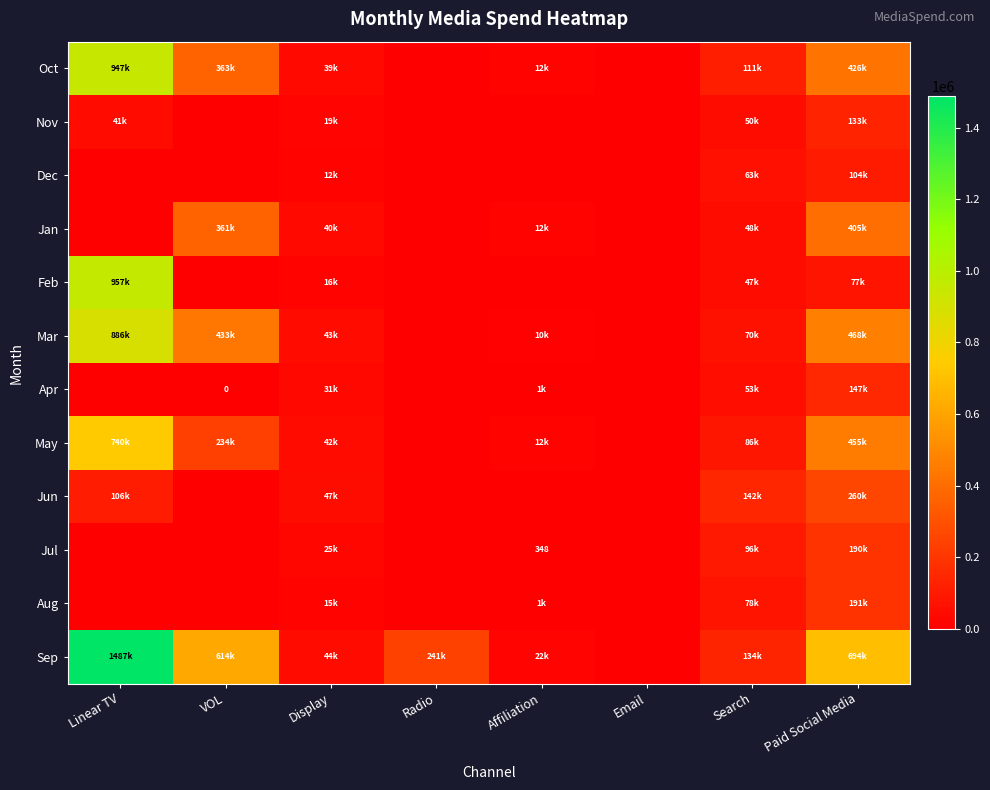

Is it true that Jun equals 0.0 at Email?

True